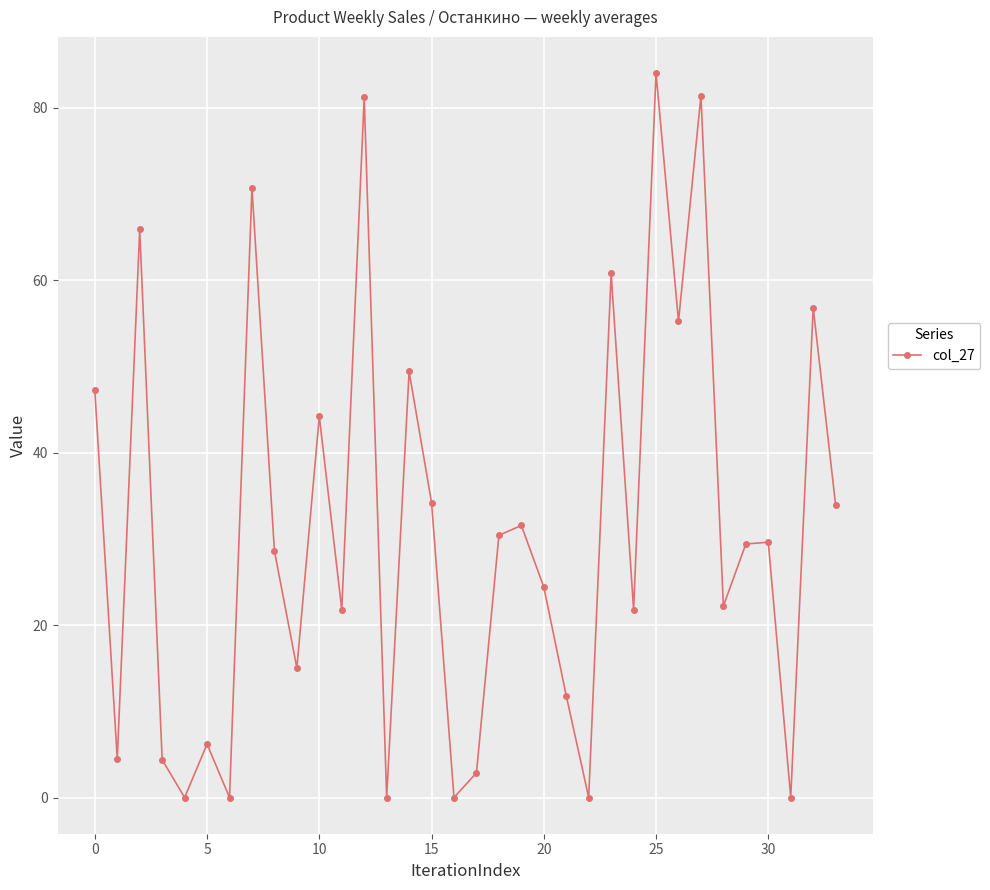

How many values are below 29?

17